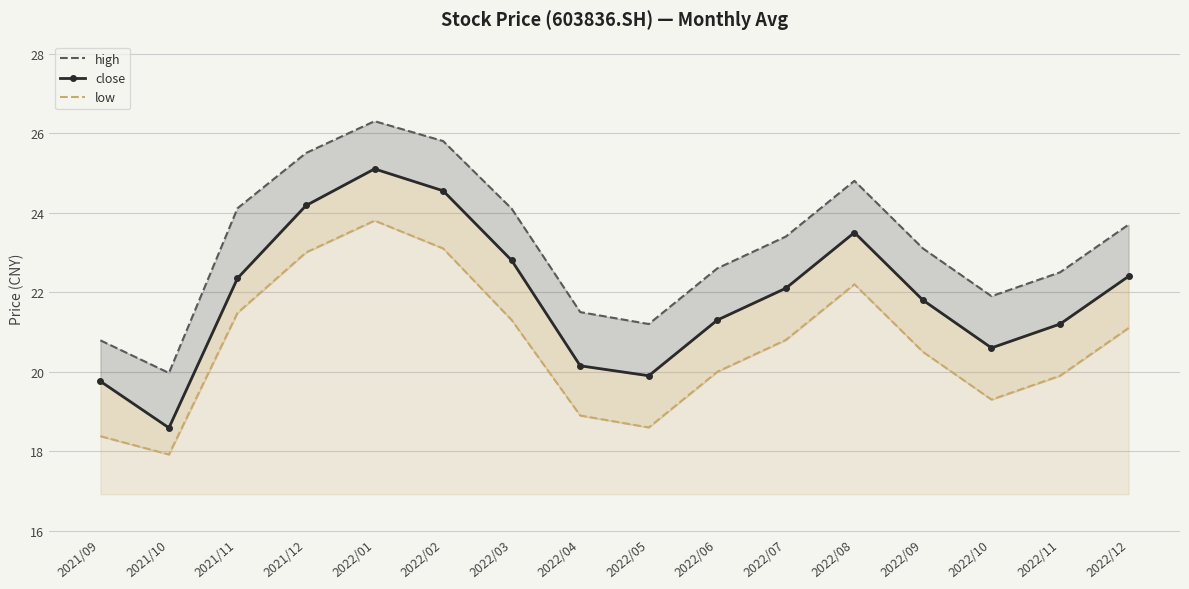

Read the close value at 2021/12.

24.2